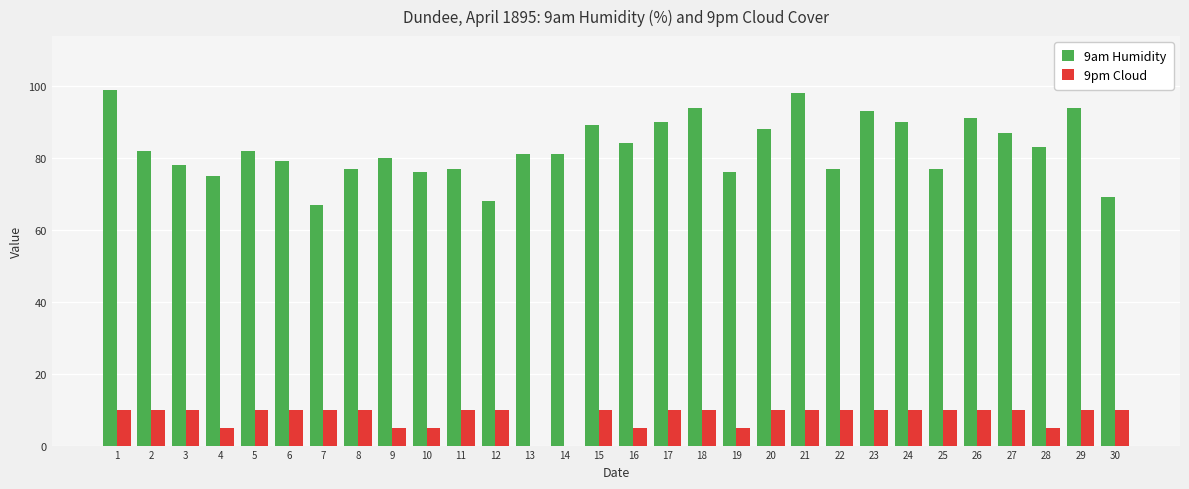

Which series changed the most between 5 and 25?

9am Humidity